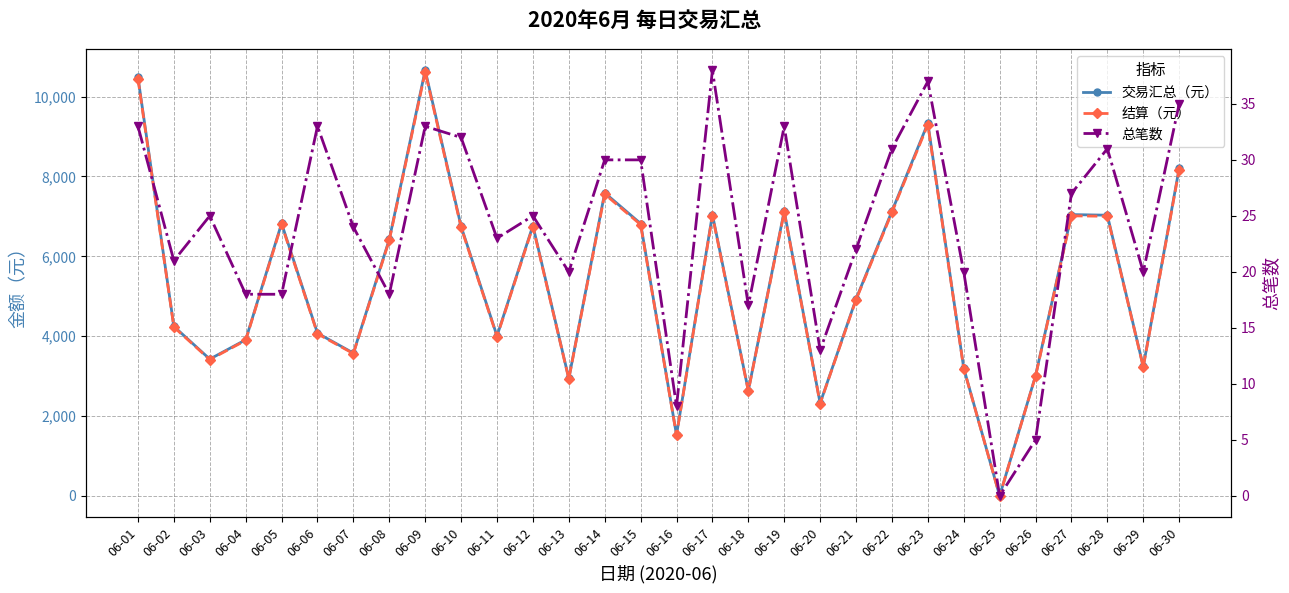

Which category has the lowest value in the 总笔数 series?

06-25